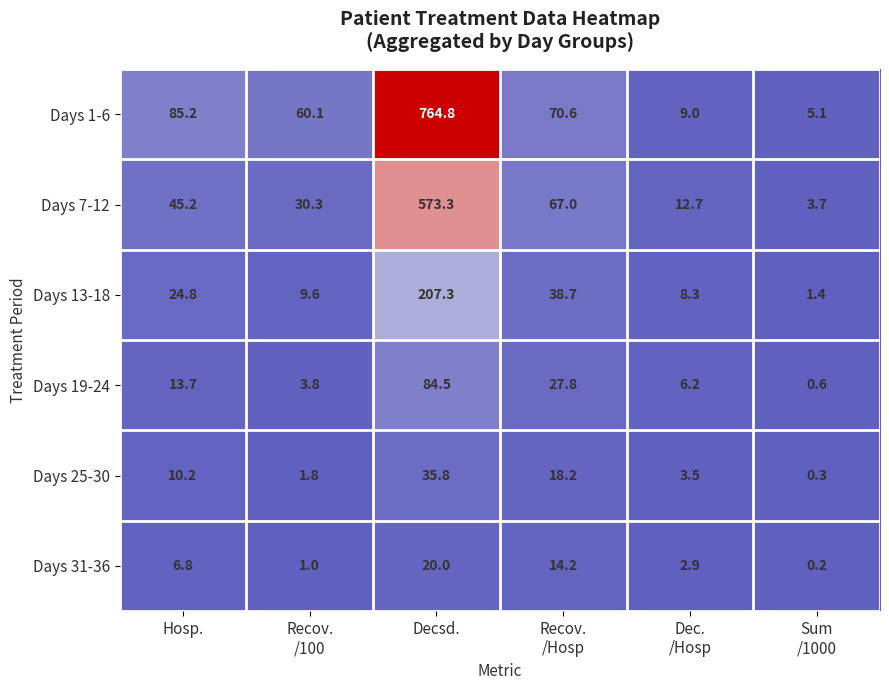

What is the difference between the maximum and minimum values in the Days 19-24 series?

83.9